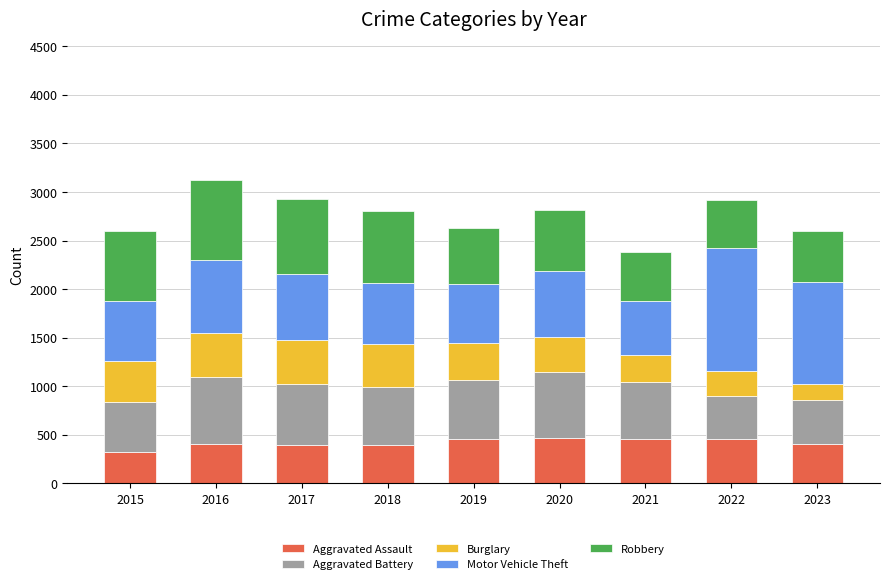

What is the highest value of the Aggravated Assault series?

466